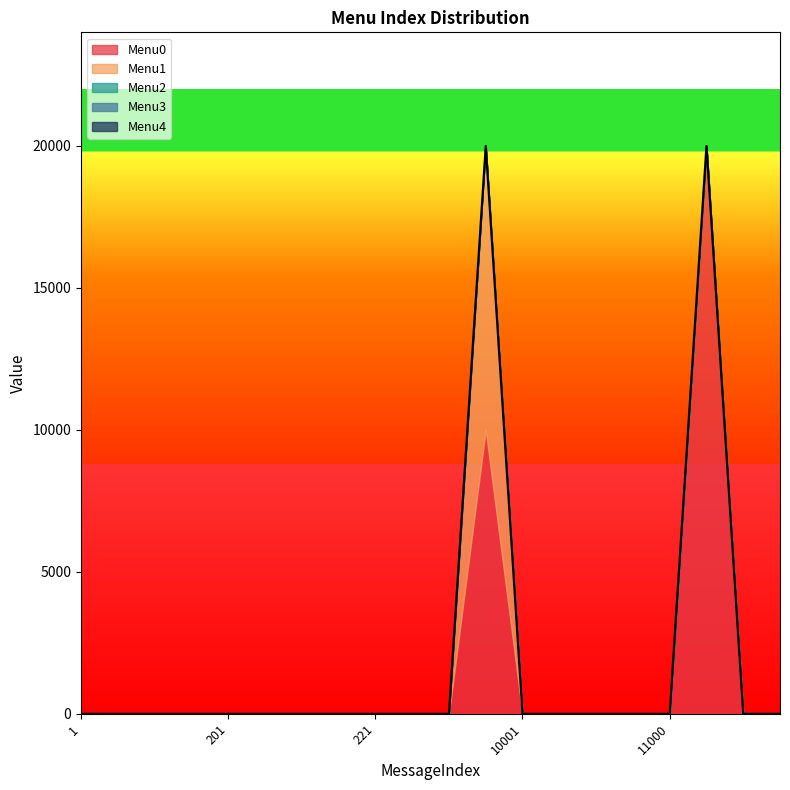

How many lines are shown in the chart?

5